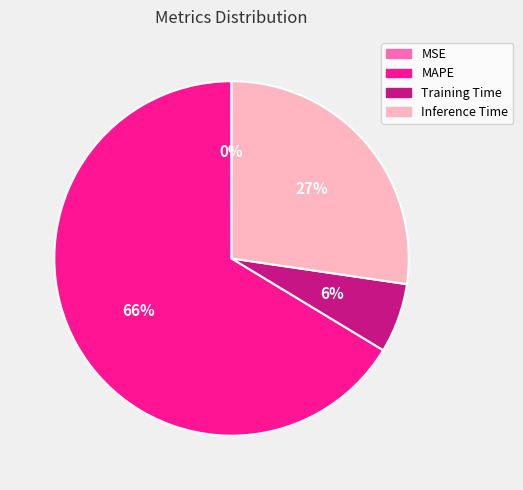

Between Inference Time and MAPE, which is larger?

MAPE